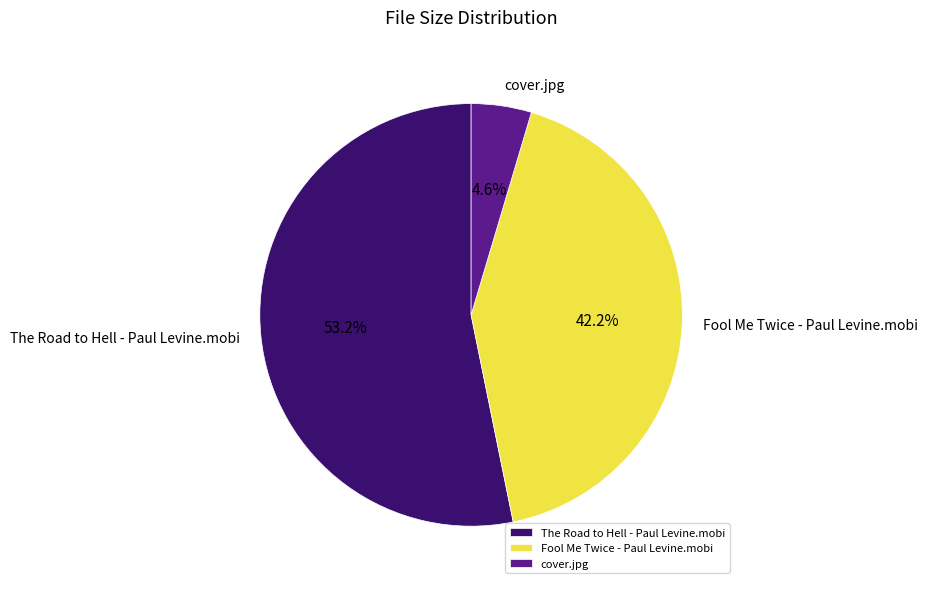

Does cover.jpg account for over 50% of the chart?

No